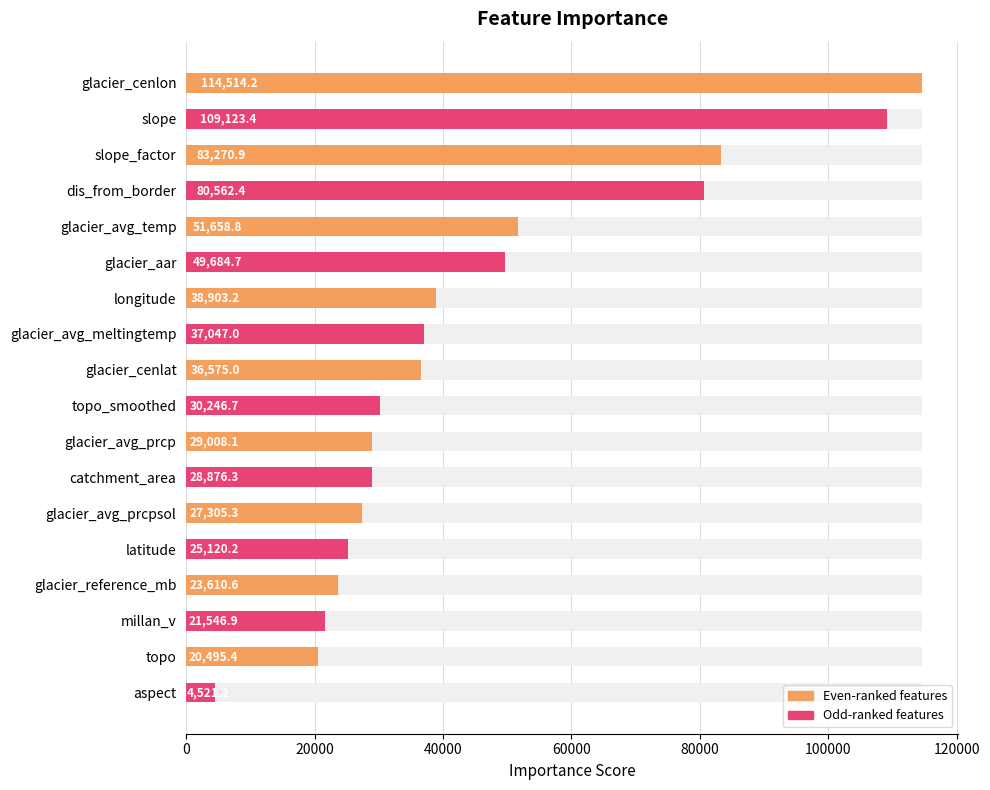

What is the change in value from glacier_avg_temp to glacier_avg_prcp?

-22650.7